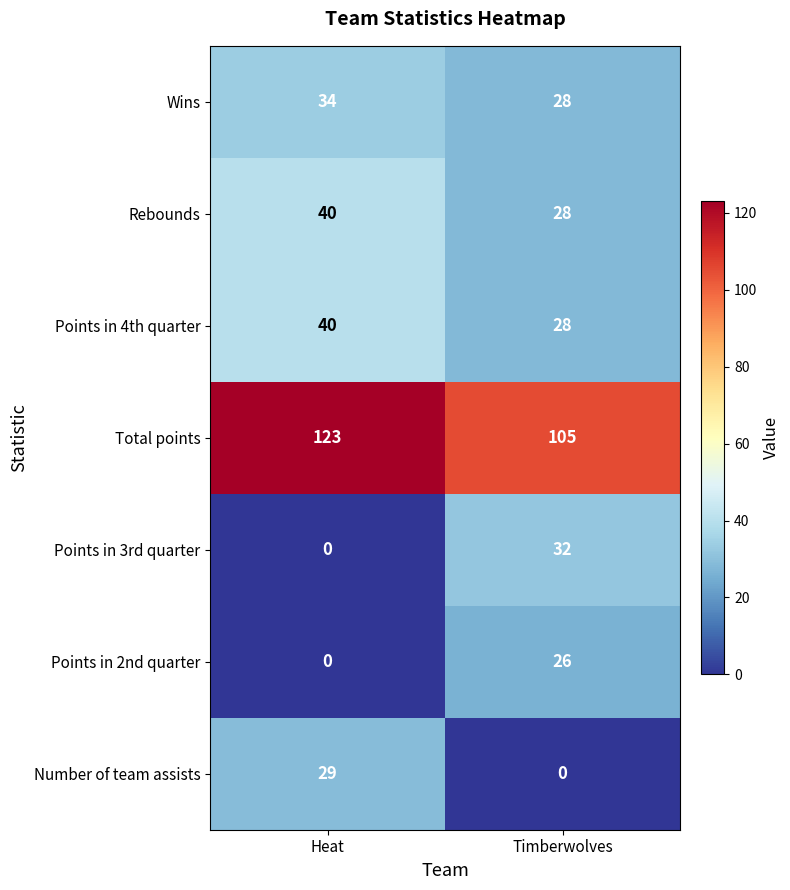

Which series has the largest total across all categories?

Total points